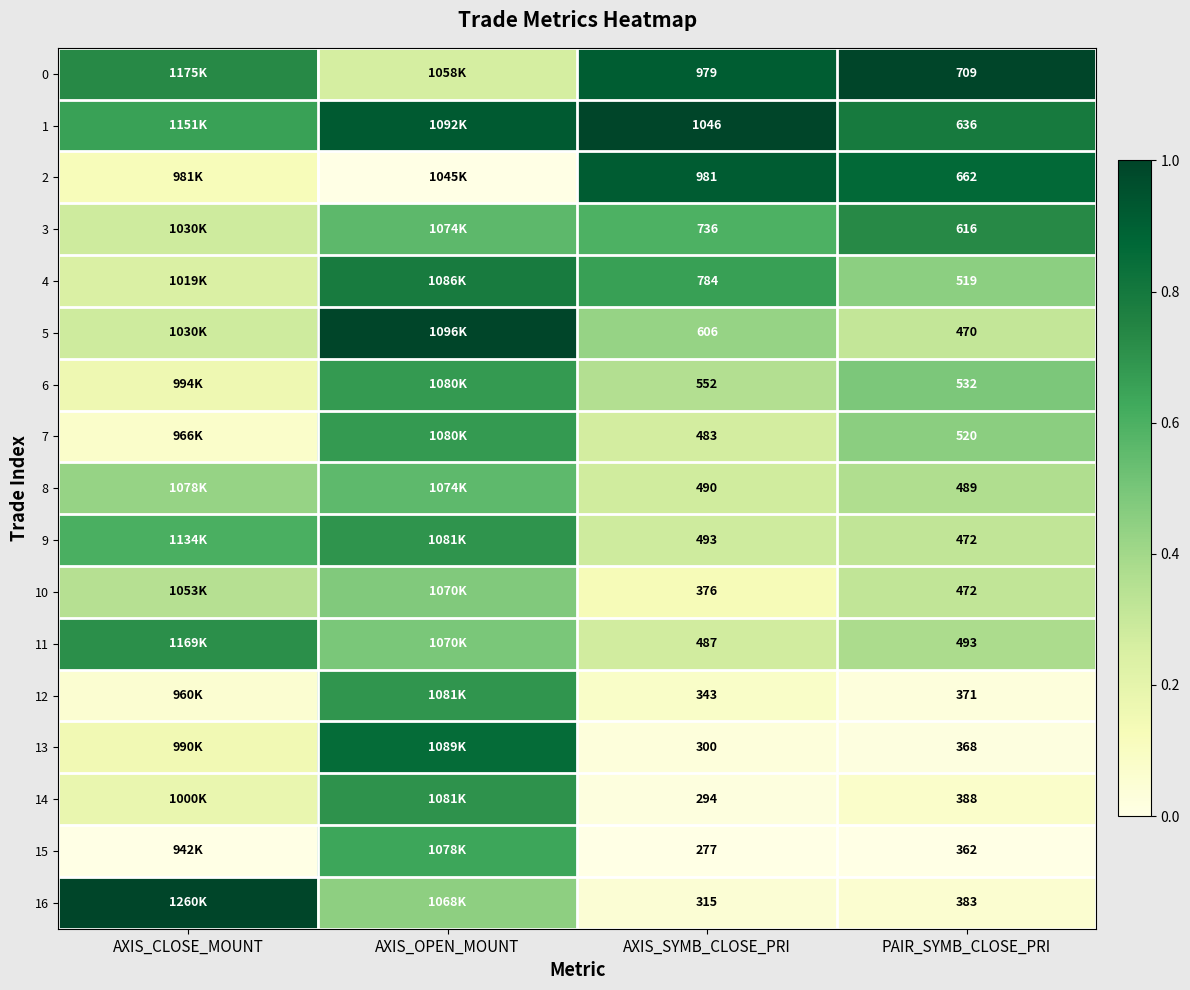

Is the value of 5 at AXIS_SYMB_CLOSE_PRI greater than the value of 13 at PAIR_SYMB_CLOSE_PRI?

Yes